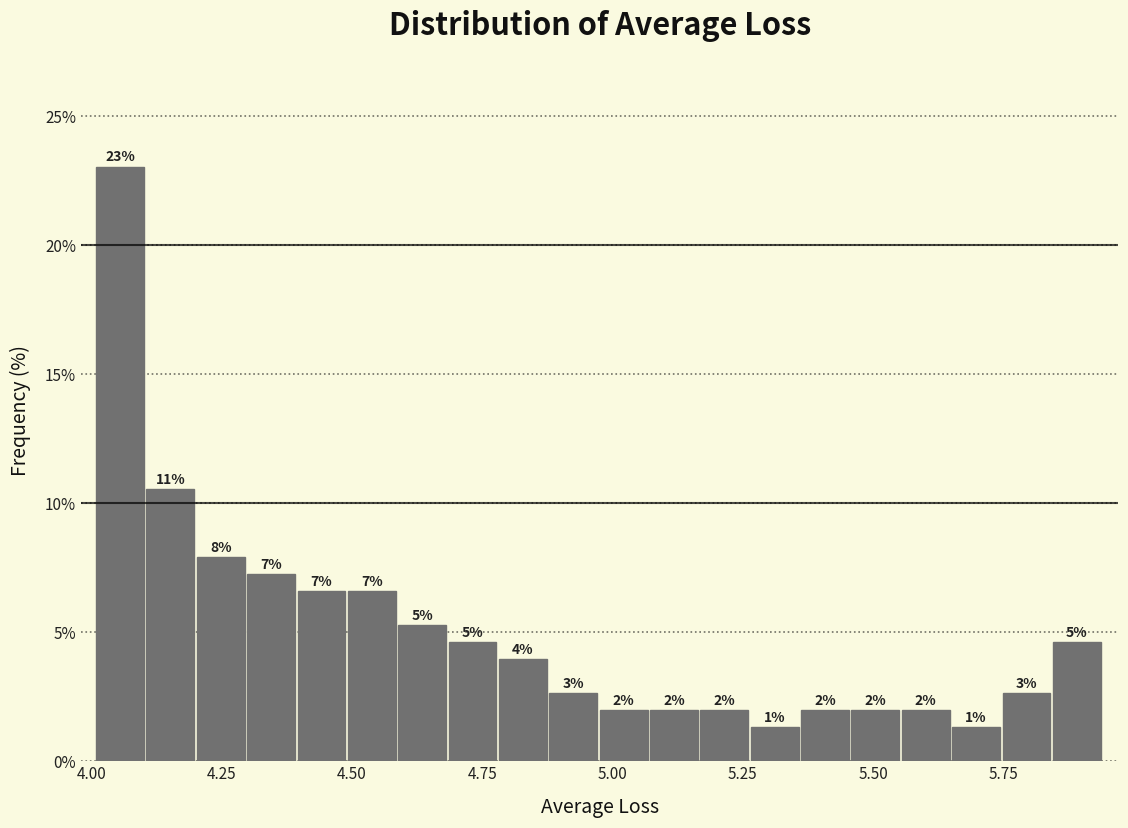

Read against the x-axis, roughly where is the centre of the tallest bar?

4.05